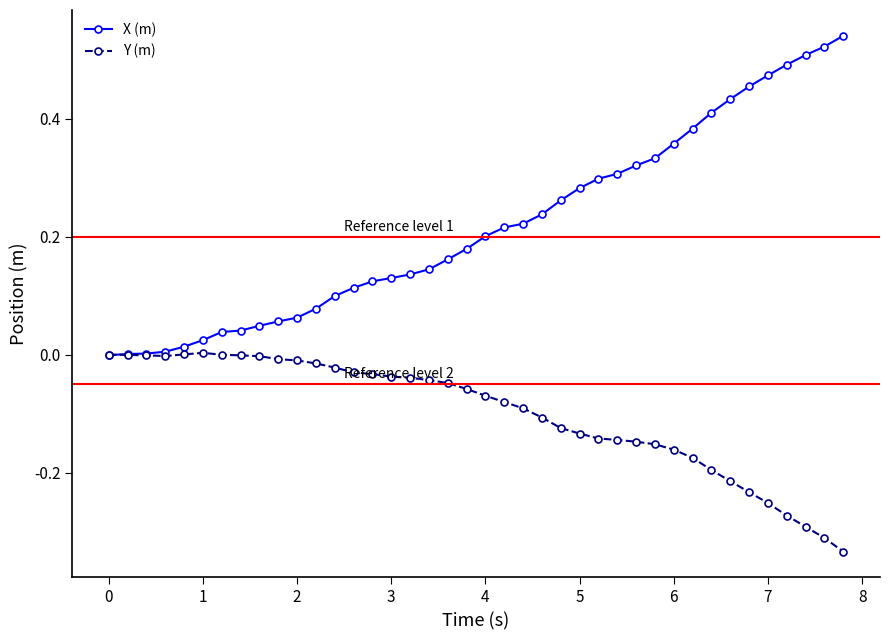

What is the sum of all Y (m) values?

-4.0